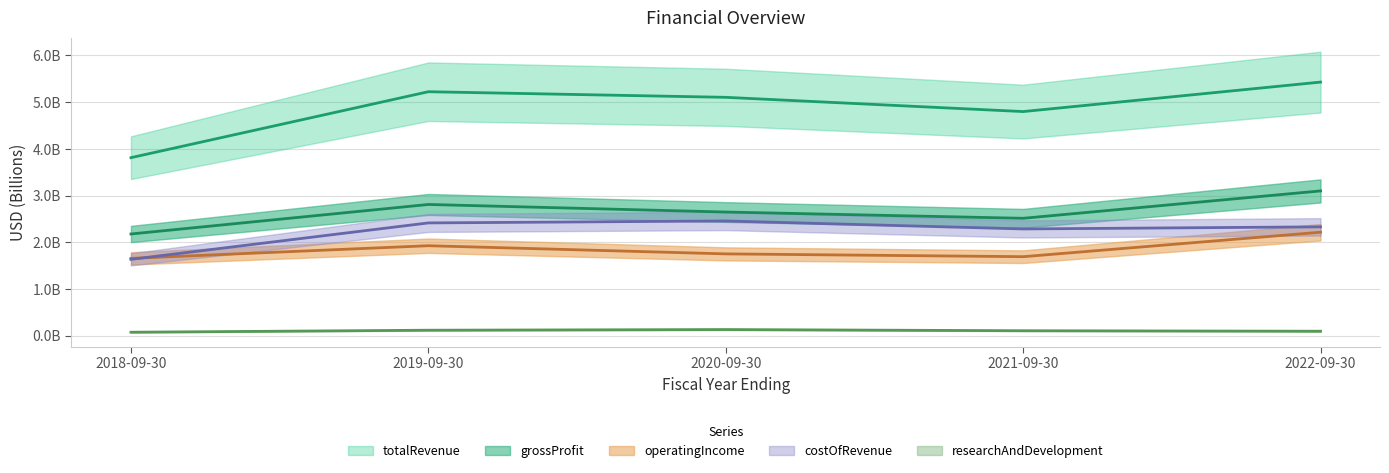

What are all the series names shown in the legend?

grossProfit, totalRevenue, operatingIncome, costOfRevenue, researchAndDevelopment